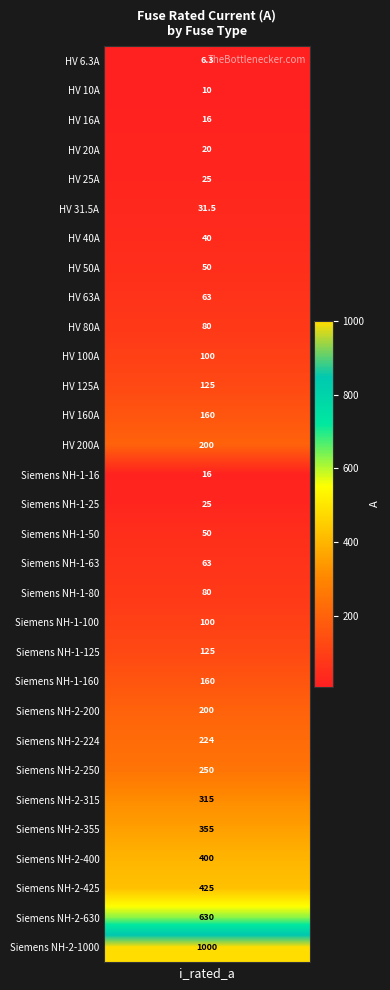

What is the ratio of the value at 21 to the value at 24?

0.6